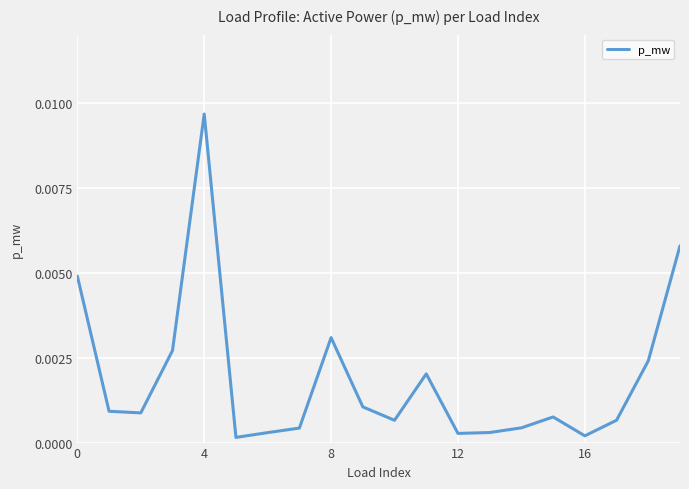

Which label corresponds to the largest value in the chart?

4